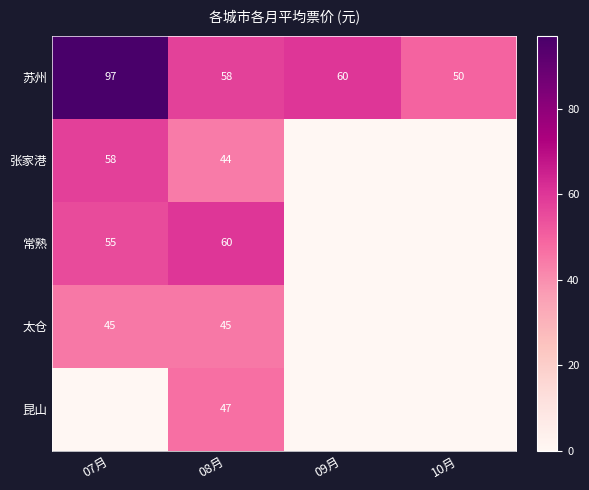

True or false: 苏州 has a value of 50 at 10月.

True